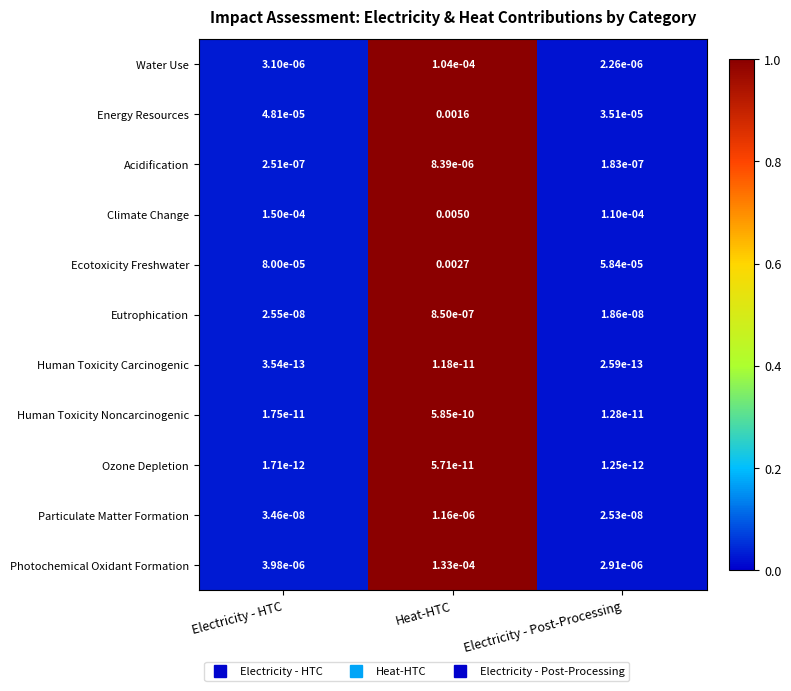

Rank the series at Electricity - HTC from lowest to highest value.

Human Toxicity Carcinogenic, Ozone Depletion, Human Toxicity Noncarcinogenic, Eutrophication, Particulate Matter Formation, Acidification, Water Use, Photochemical Oxidant Formation, Energy Resources, Ecotoxicity Freshwater, Climate Change